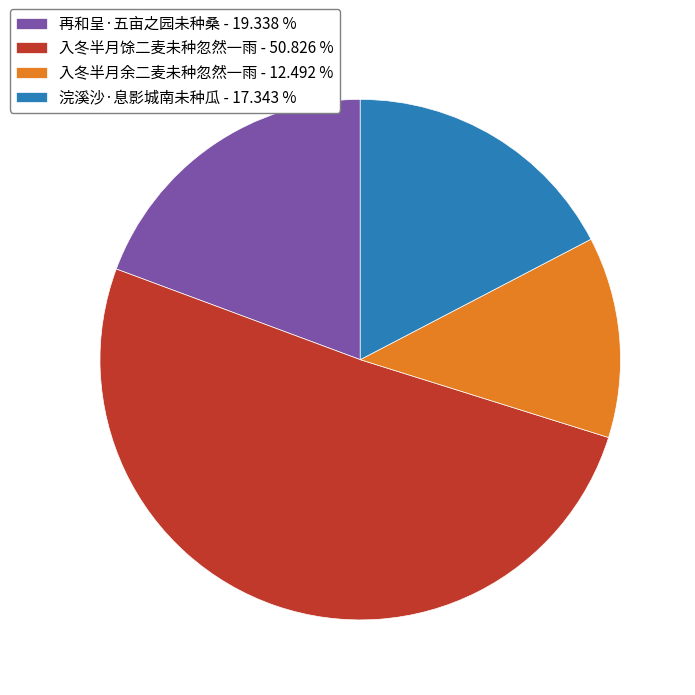

Approximately how many times larger is the value at 入冬半月余二麦未种忽然一雨 - 12.492 % compared to 再和呈·五亩之园未种桑 - 19.338 %?

0.6